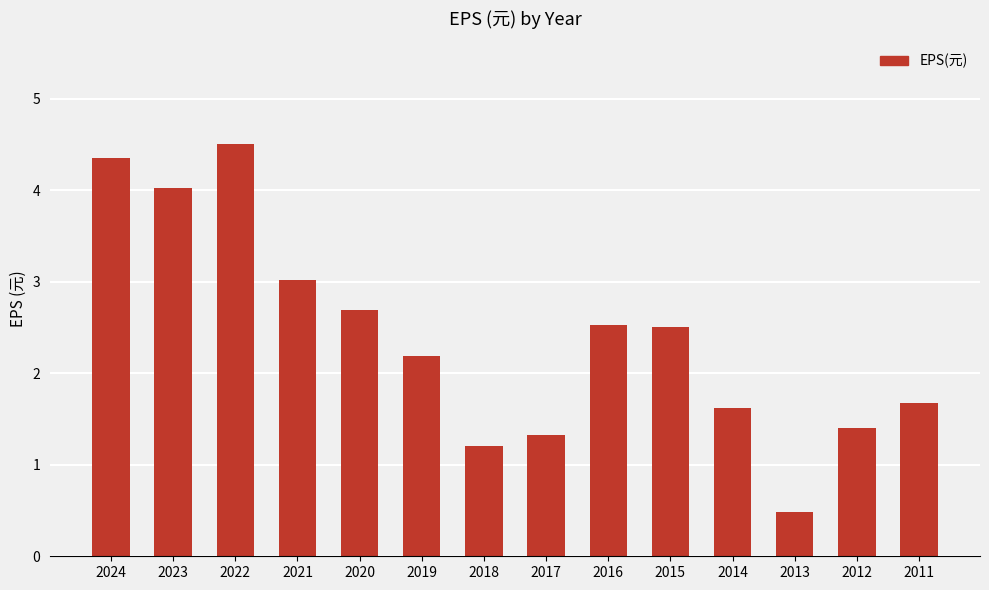

Which label corresponds to the largest value in the chart?

2022